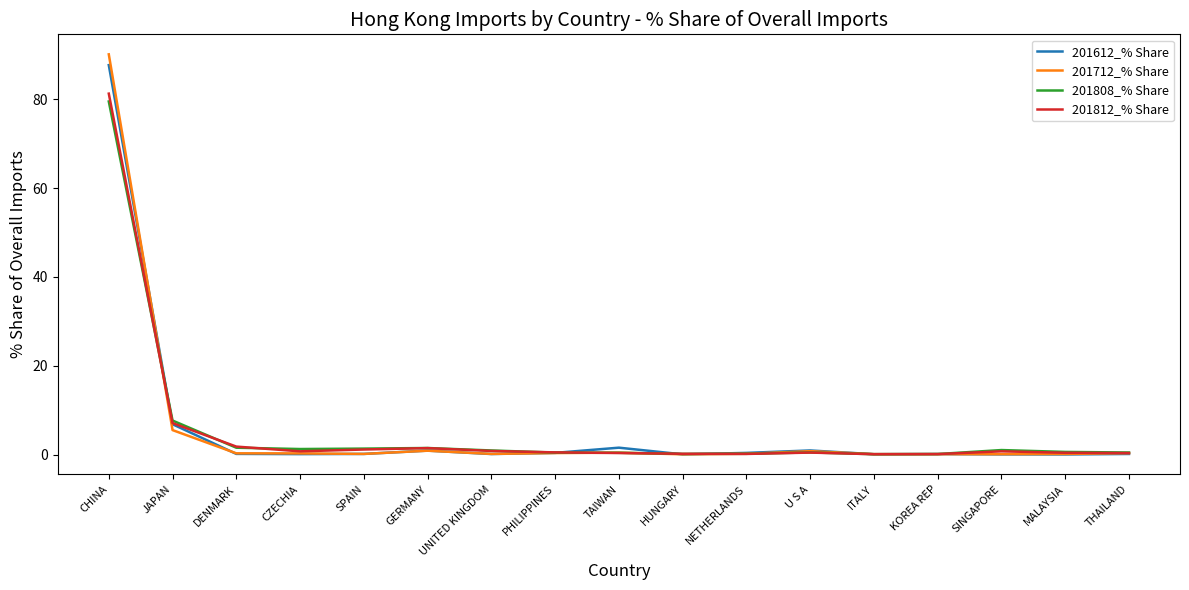

At which label does 201712_% Share reach its peak?

CHINA